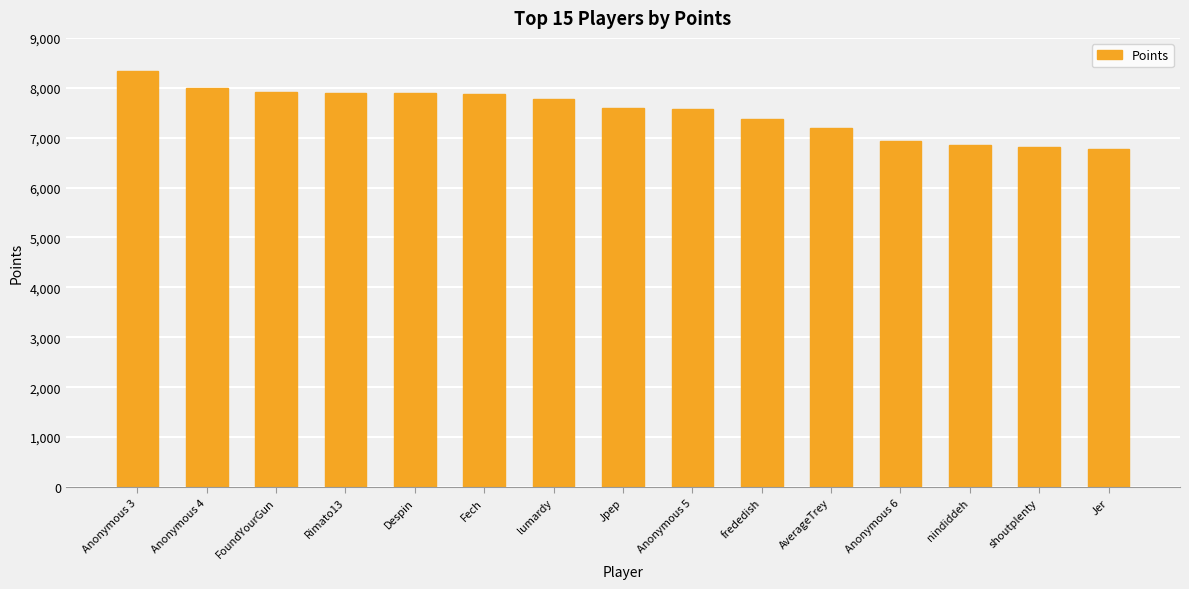

True or false: the data shows 7377 at frededish.

True